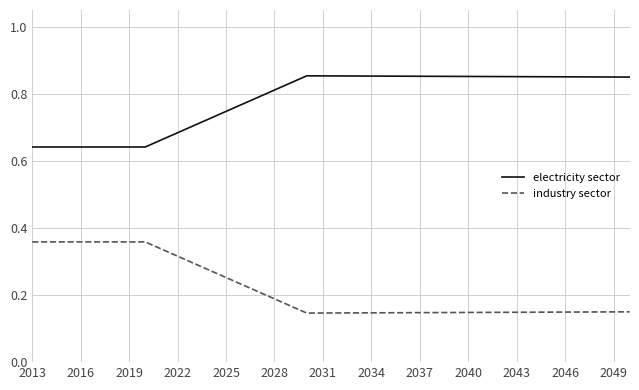

True or false: industry sector and electricity sector intersect in this chart.

False